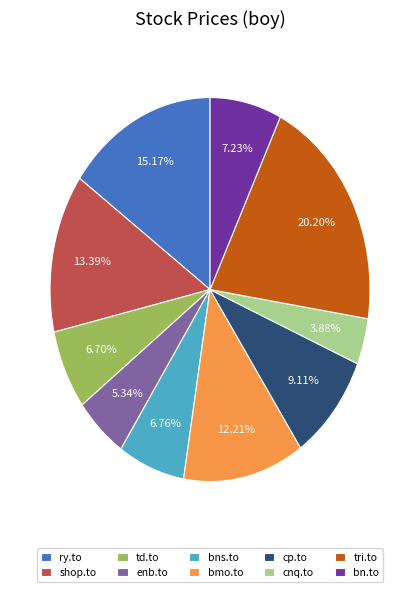

To the nearest percent, what is the combined percentage of bns.to and cp.to?

16%